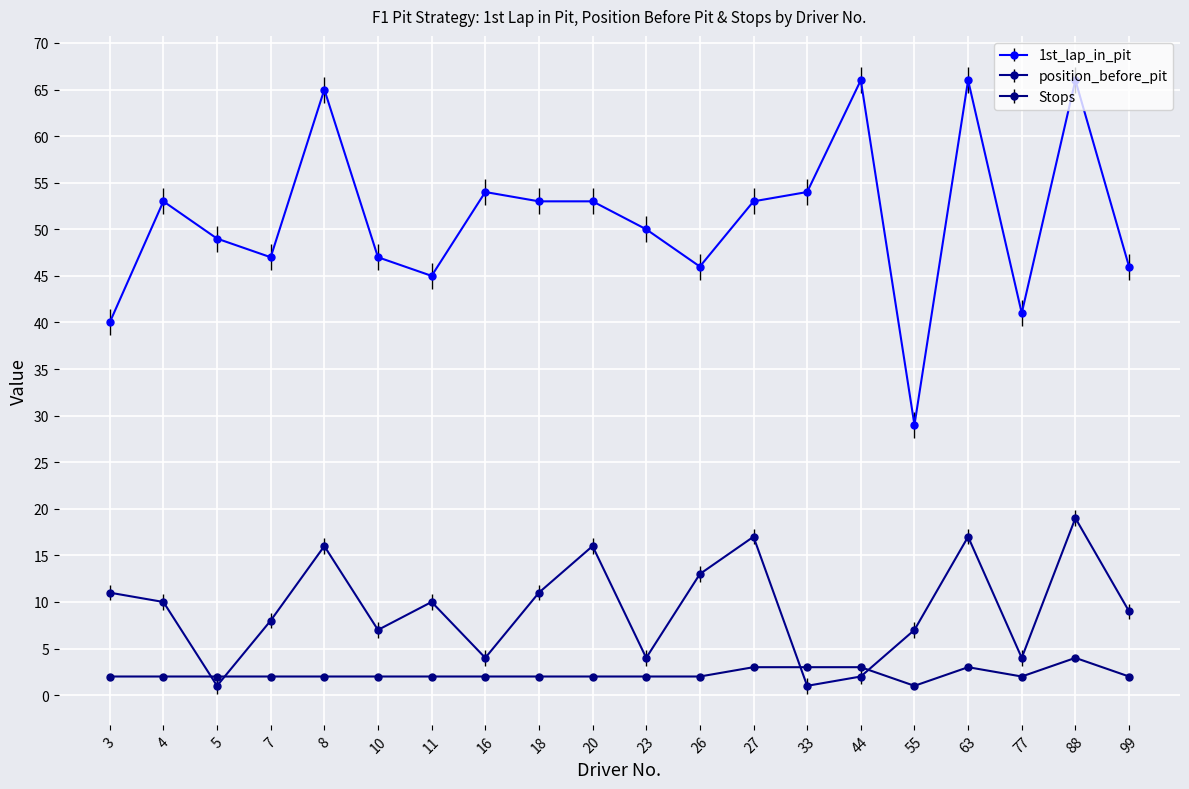

Read the Stops value at 77.

2